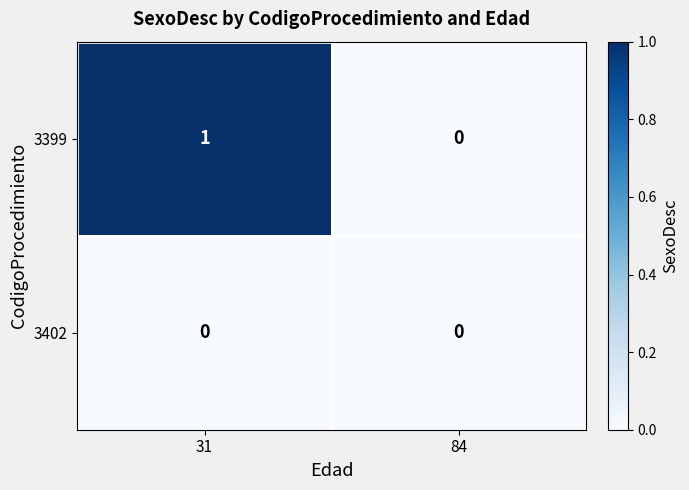

True or false: 3399 has a value of 1 at 31.

True